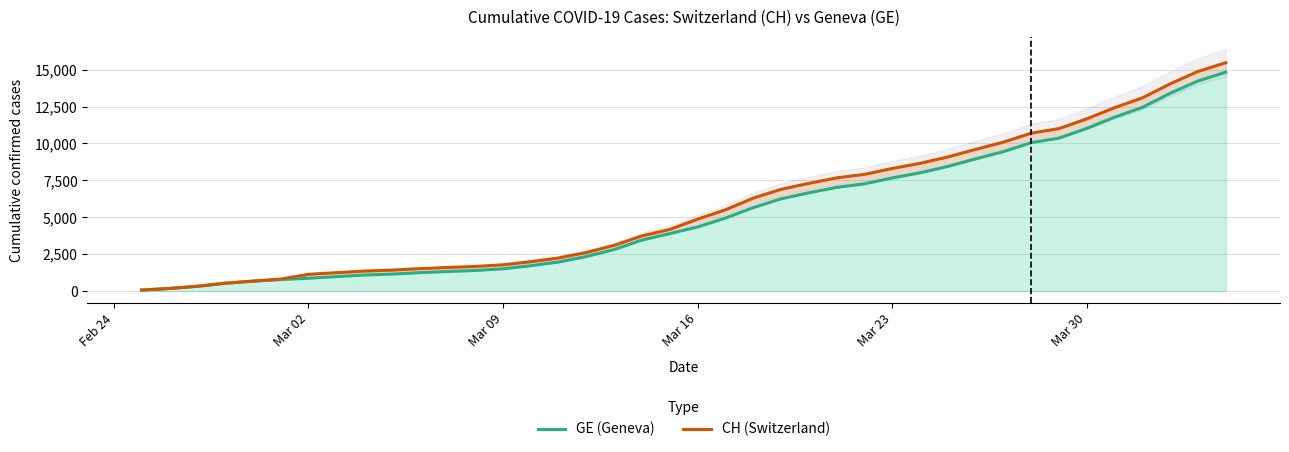

At how many categories does at least one series exceed 7725?

14